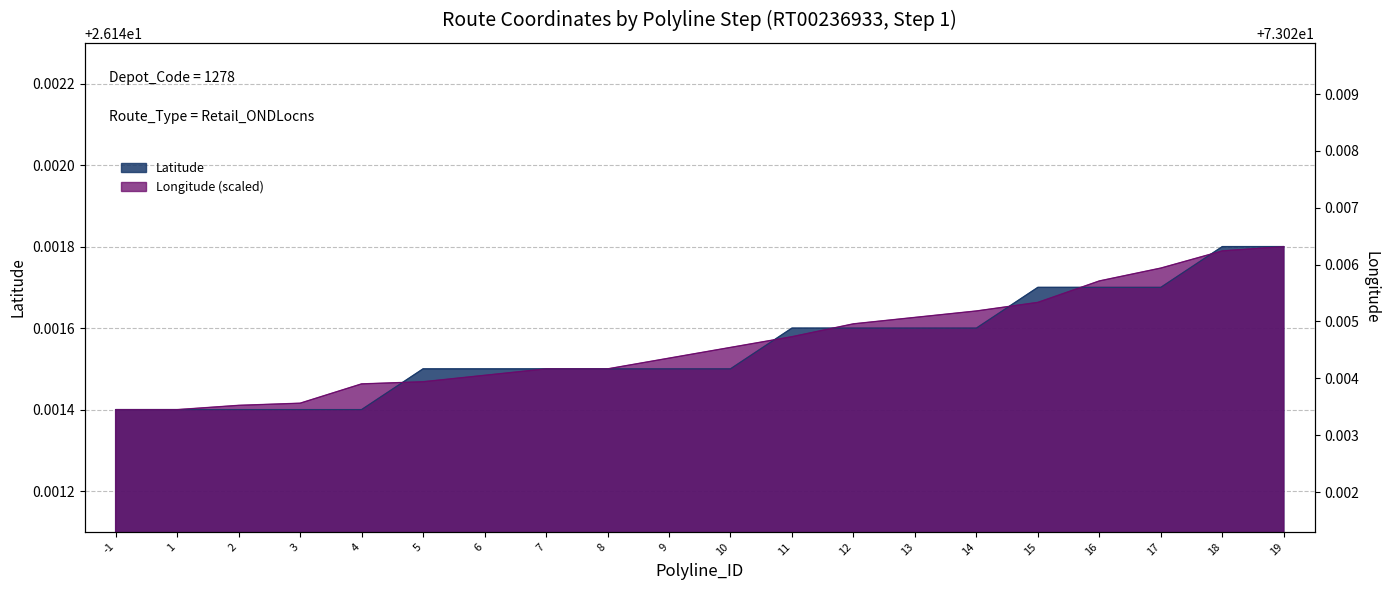

At how many categories does at least one series exceed 26?

20